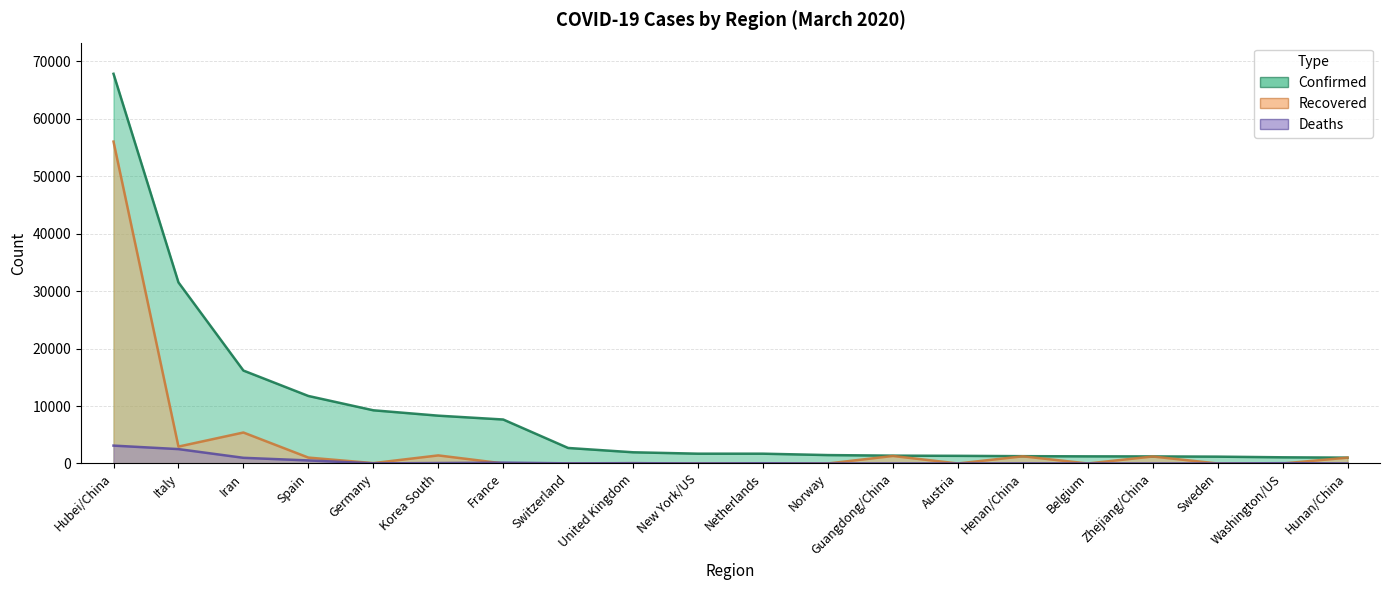

What is the difference between the maximum and minimum values in the Deaths series?

3110